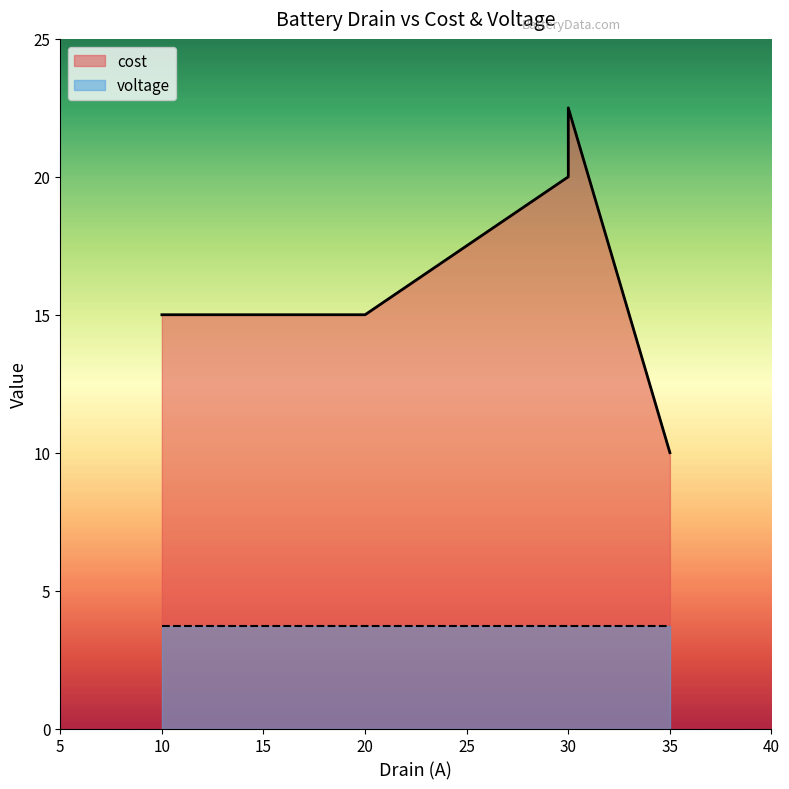

The chart shows a value of 10.0 at 35. True or false?

True